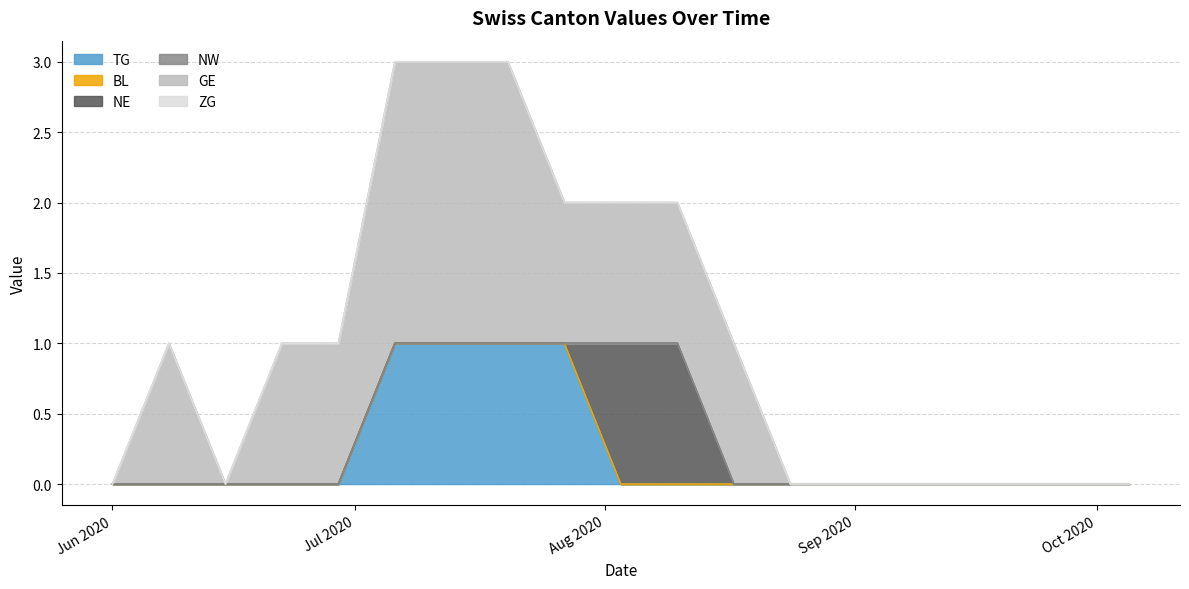

True or false: TG and NW cross at least once.

False